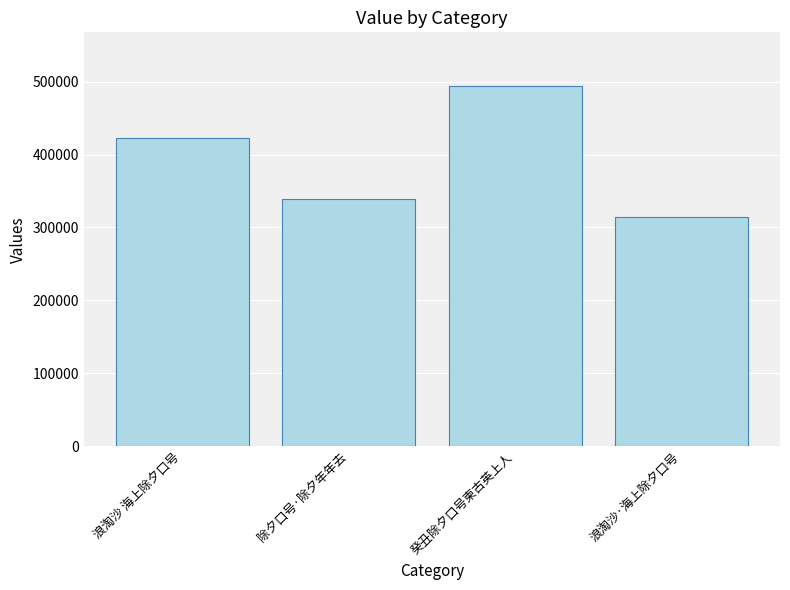

What is the ratio of the value at 浪淘沙 海上除夕口号 to the value at 浪淘沙·海上除夕口号?

1.3